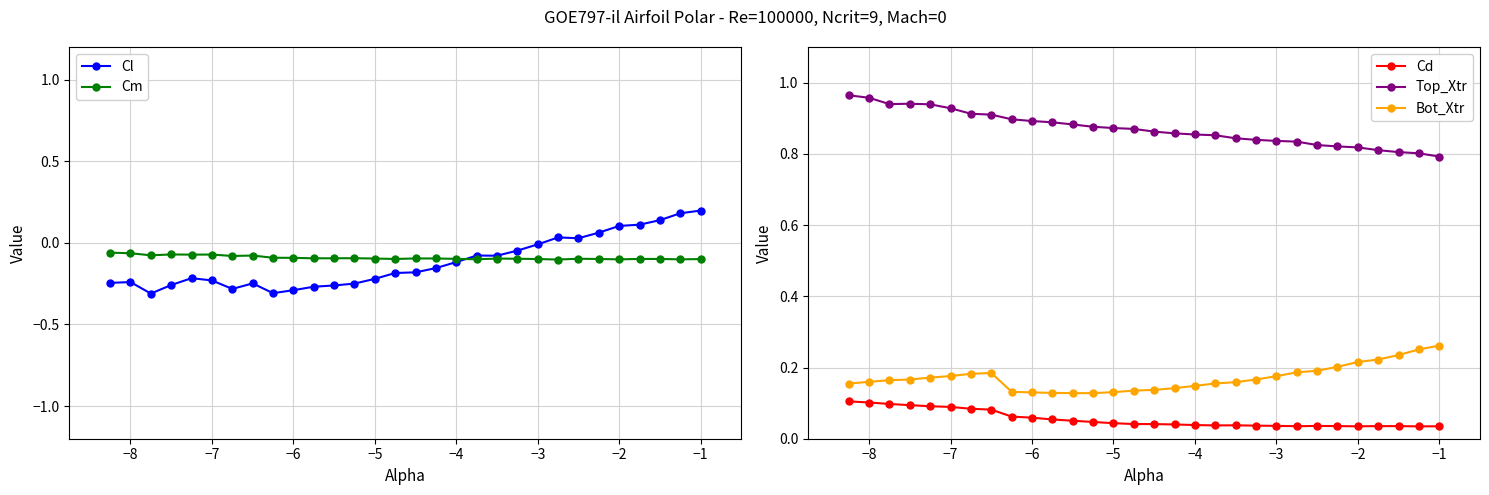

True or false: Top_Xtr and Bot_Xtr intersect in this chart.

False